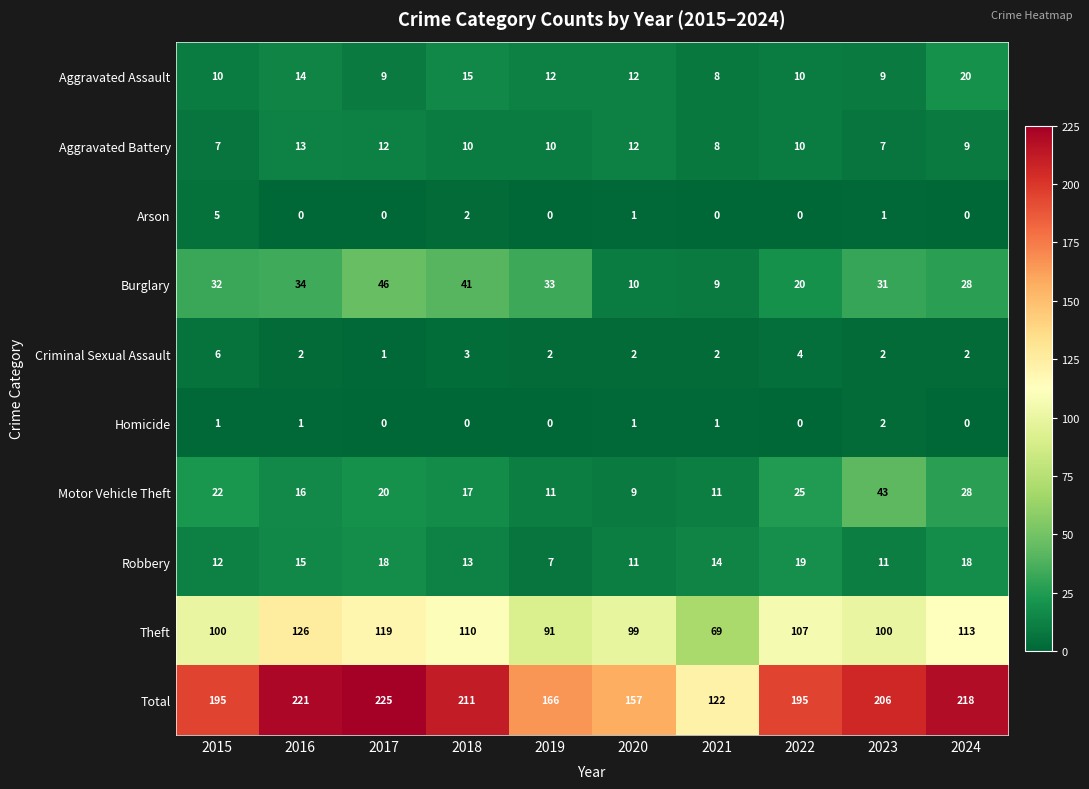

At how many categories does at least one series exceed 63?

10